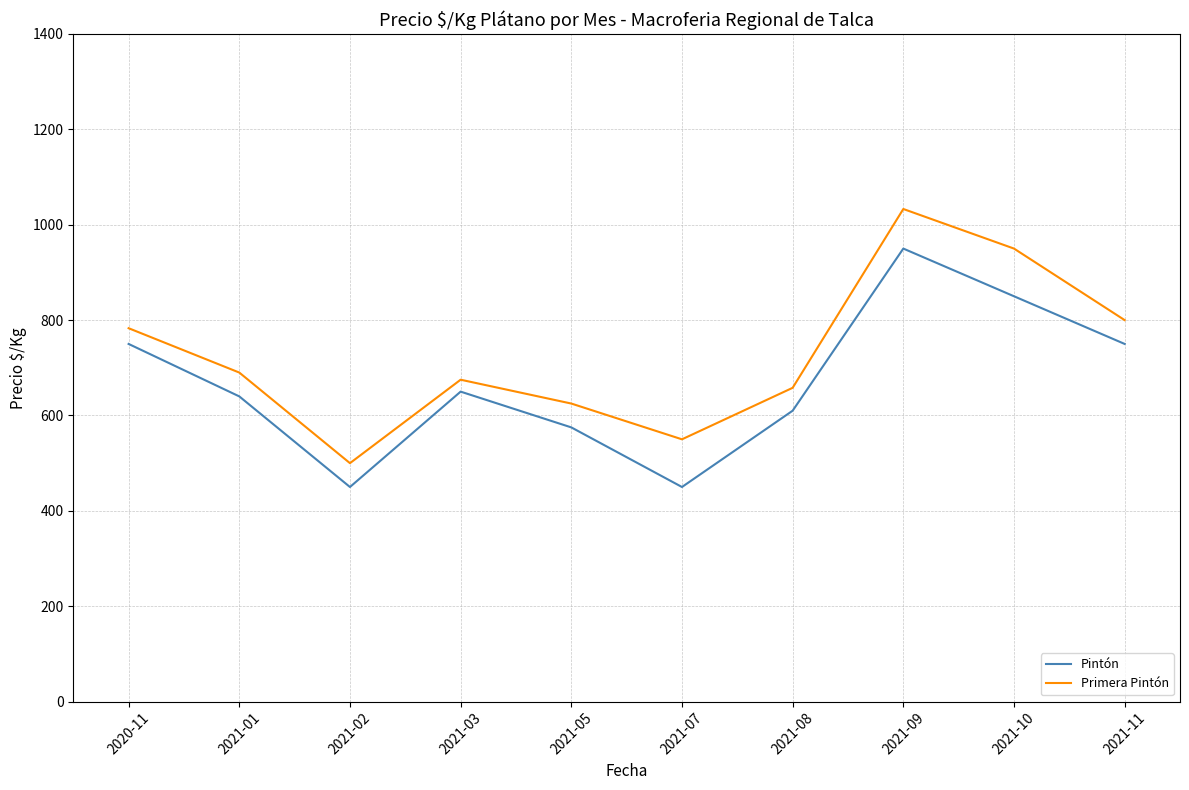

What is the highest value of the Primera Pintón series?

1033